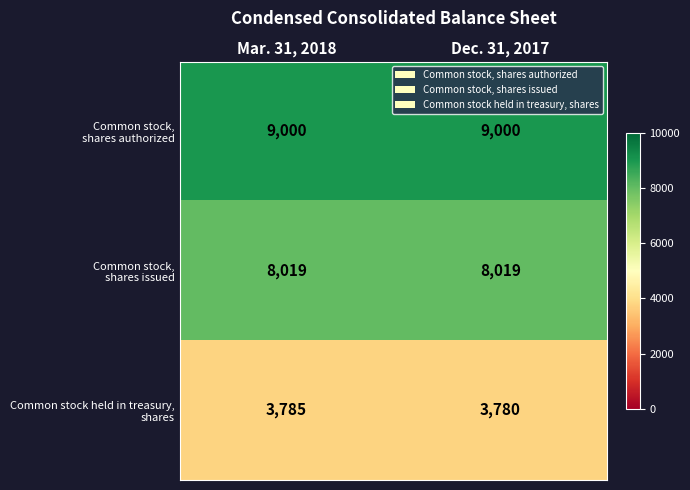

At which category does the chart reach its minimum across all series?

Dec. 31, 2017